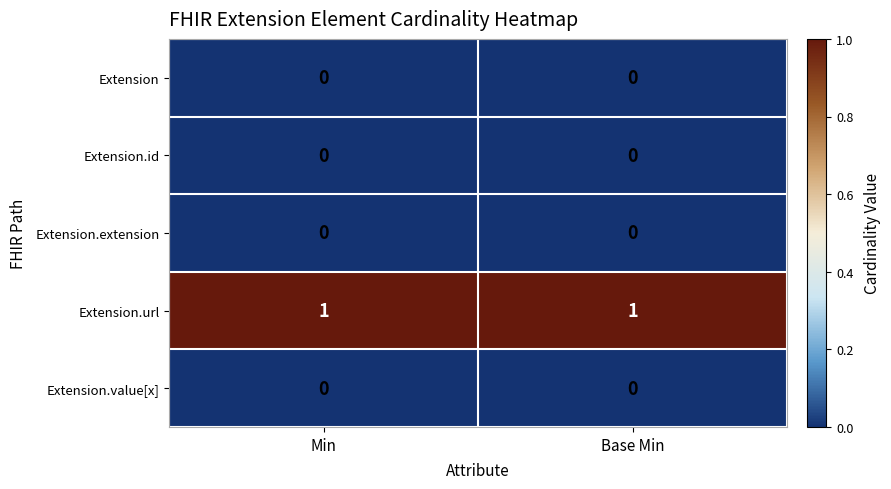

Which series has the largest total across all categories?

Extension.url